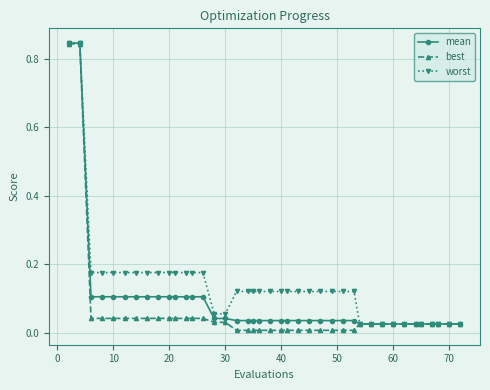

Is this an area chart (filled region under the line)?

No